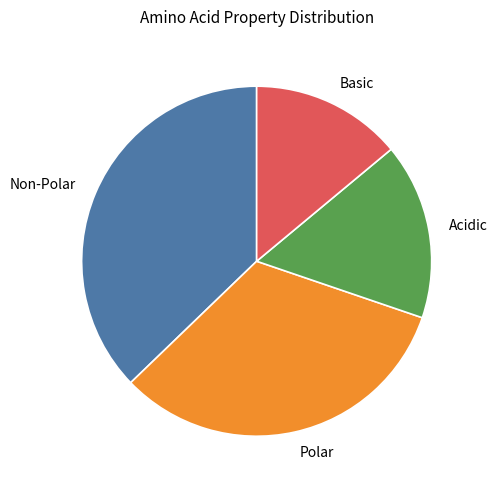

Approximately how many times larger is the value at Acidic compared to Polar?

0.5